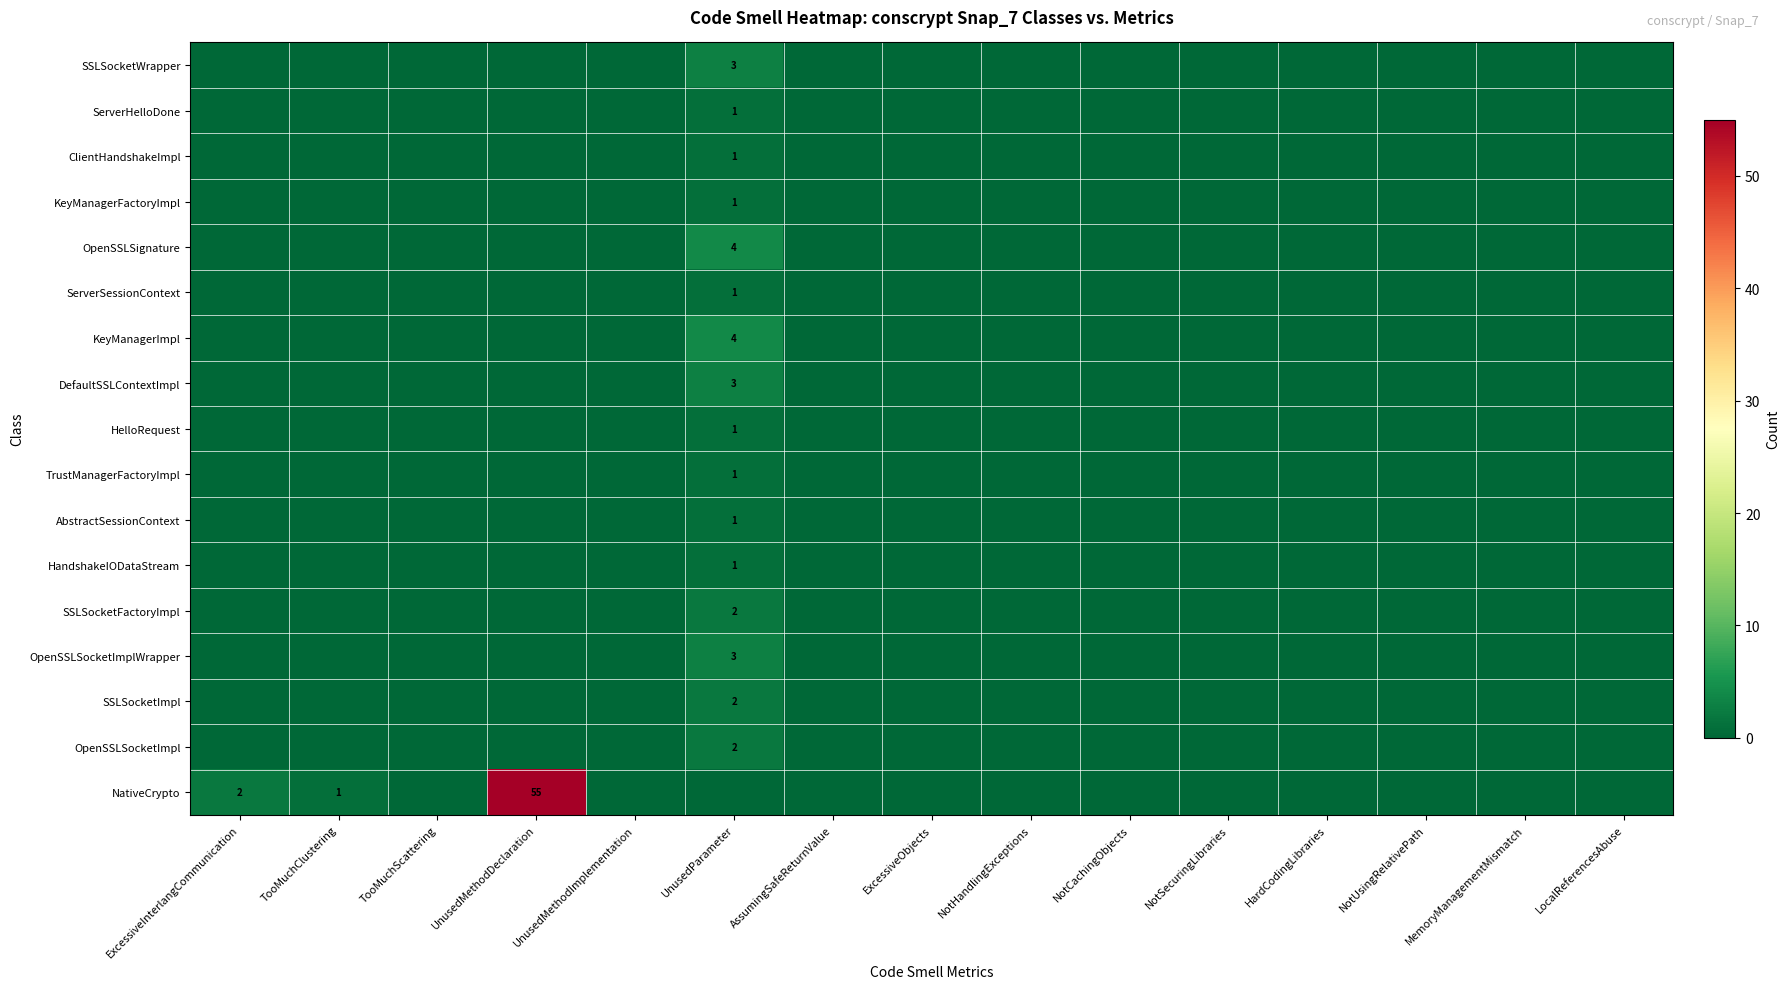

The value of OpenSSLSocketImplWrapper at UnusedMethodDeclaration is 0. True or false?

True